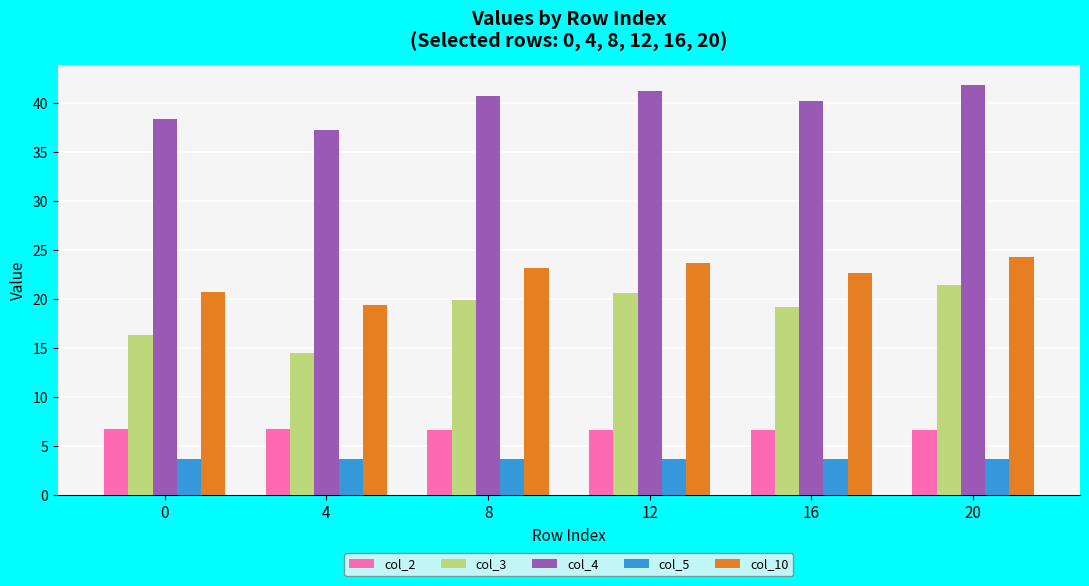

The value of col_10 at 4 is 19.5. True or false?

True